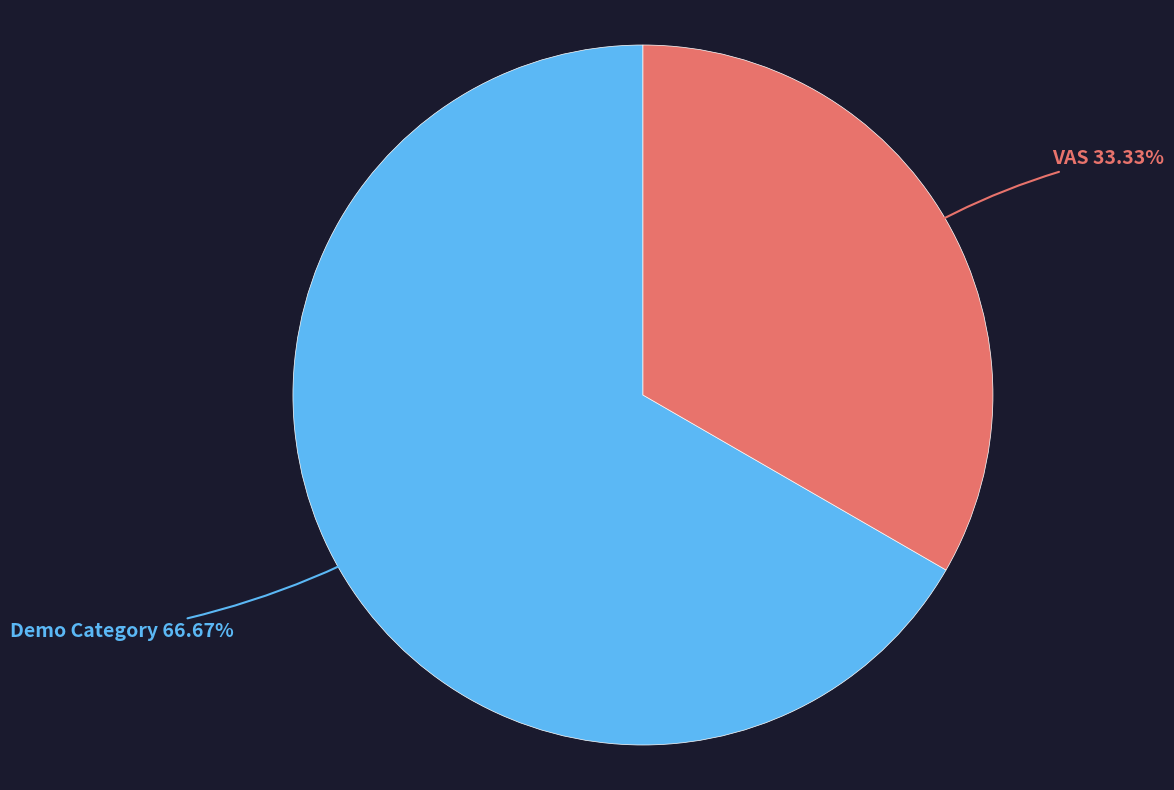

What is the majority slice?

Demo Category